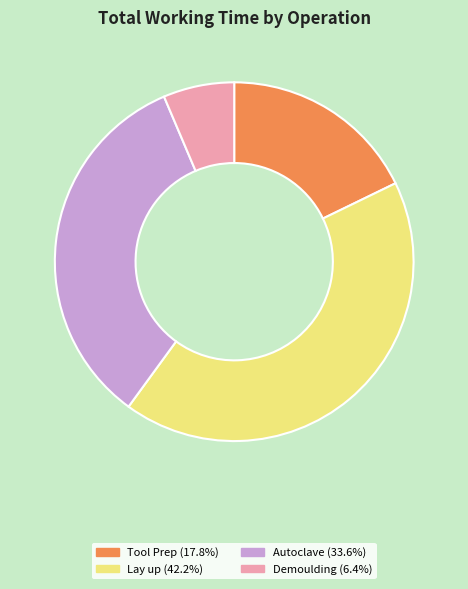

Do Tool Prep and Demoulding together represent more than half of the pie?

No